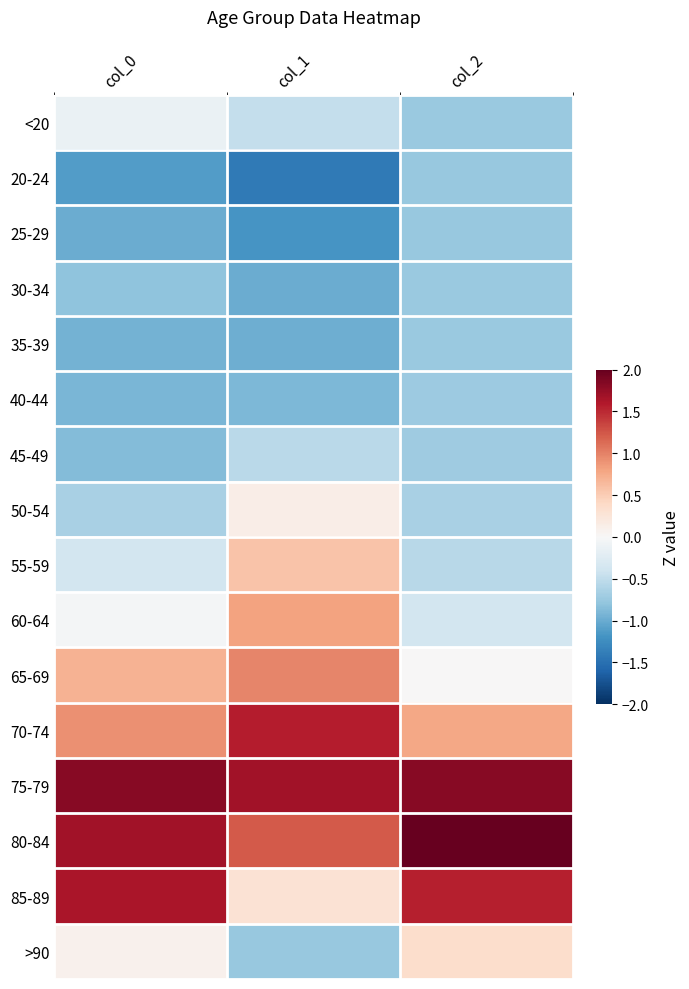

Reading right to left, transcribe all the data shown in this chart.

<20: col_2=-0.7	col_1=-0.5	col_0=-0.1
20-24: col_2=-0.8	col_1=-1.4	col_0=-1.1
25-29: col_2=-0.8	col_1=-1.2	col_0=-1.0
30-34: col_2=-0.7	col_1=-1.0	col_0=-0.8
35-39: col_2=-0.7	col_1=-1.0	col_0=-0.9
40-44: col_2=-0.7	col_1=-0.9	col_0=-0.9
45-49: col_2=-0.7	col_1=-0.5	col_0=-0.9
50-54: col_2=-0.6	col_1=0.1	col_0=-0.6
55-59: col_2=-0.5	col_1=0.6	col_0=-0.4
60-64: col_2=-0.4	col_1=0.8	col_0=-0.0
65-69: col_2=0.0	col_1=1.0	col_0=0.7
70-74: col_2=0.8	col_1=1.6	col_0=0.9
75-79: col_2=1.8	col_1=1.7	col_0=1.8
80-84: col_2=2.2	col_1=1.2	col_0=1.7
85-89: col_2=1.6	col_1=0.3	col_0=1.6
>90: col_2=0.4	col_1=-0.8	col_0=0.1